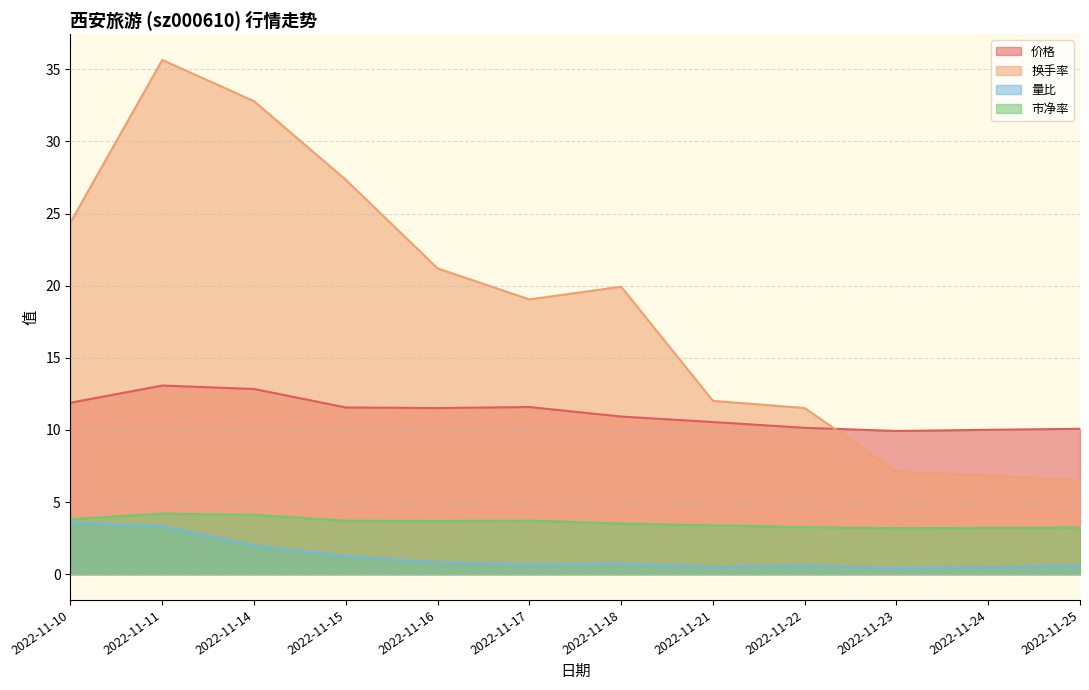

True or false: 换手率 and 市净率 intersect in this chart.

False